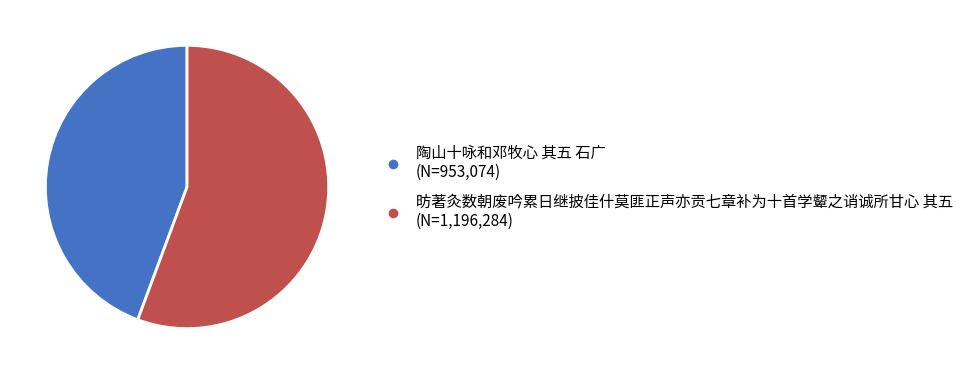

Approximately how many times larger is the value at 陶山十咏和邓牧心 其五 石广 compared to 昉著灸数朝废吟累日继披佳什莫匪正声亦贡七章补为十首学颦之诮诚所甘心 其五?

0.8